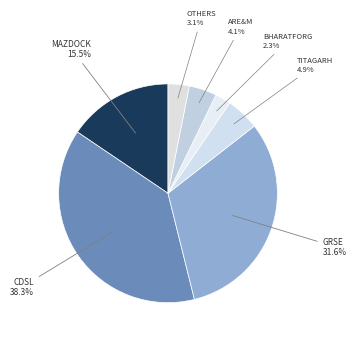

How many slices are in this pie chart?

7